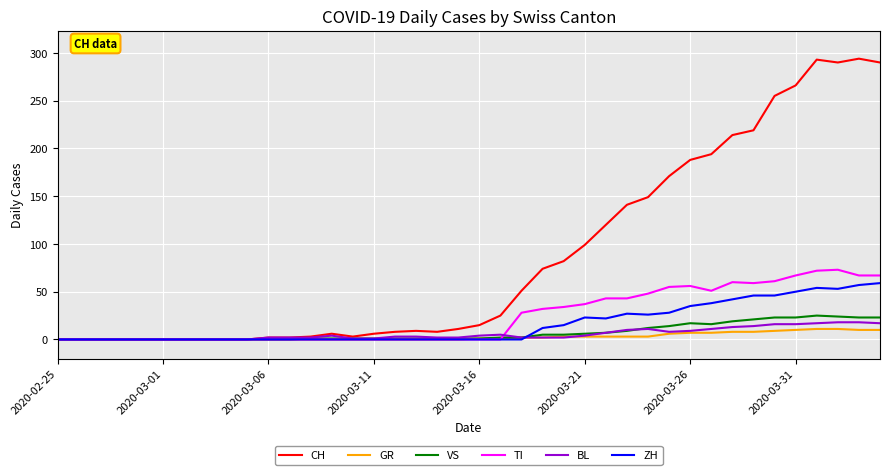

What is the greatest value displayed?

294